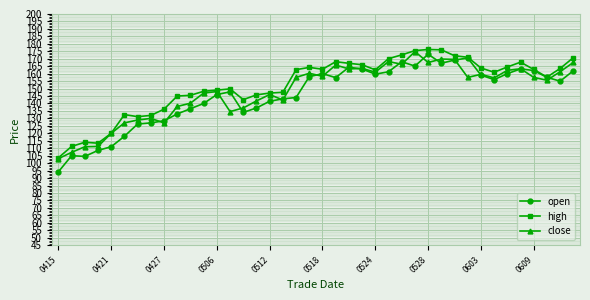

What is the minimum value for high?

103.6